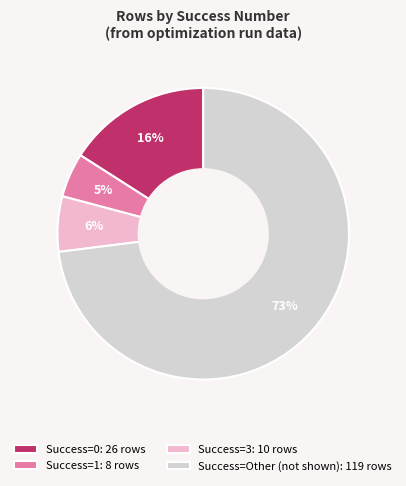

Is it true that Success=Other (not shown): 119 rows is 73% of the pie?

True